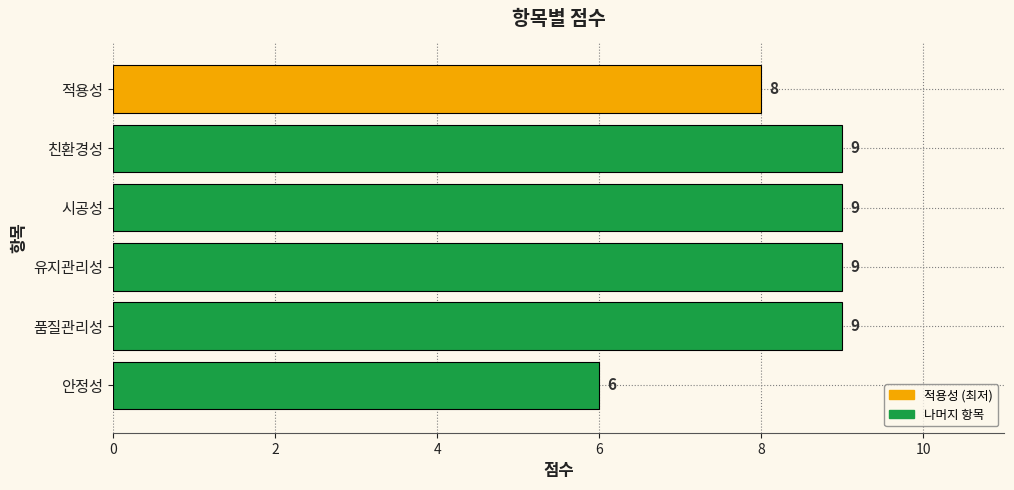

Is it true that the value at 안정성 is 10?

False